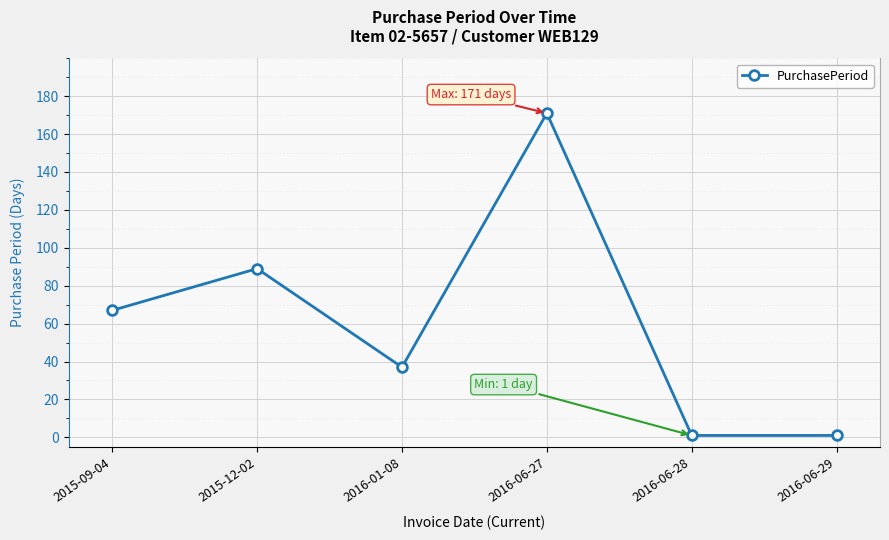

What is the change in value from 2015-09-04 to 2016-06-27?

+104